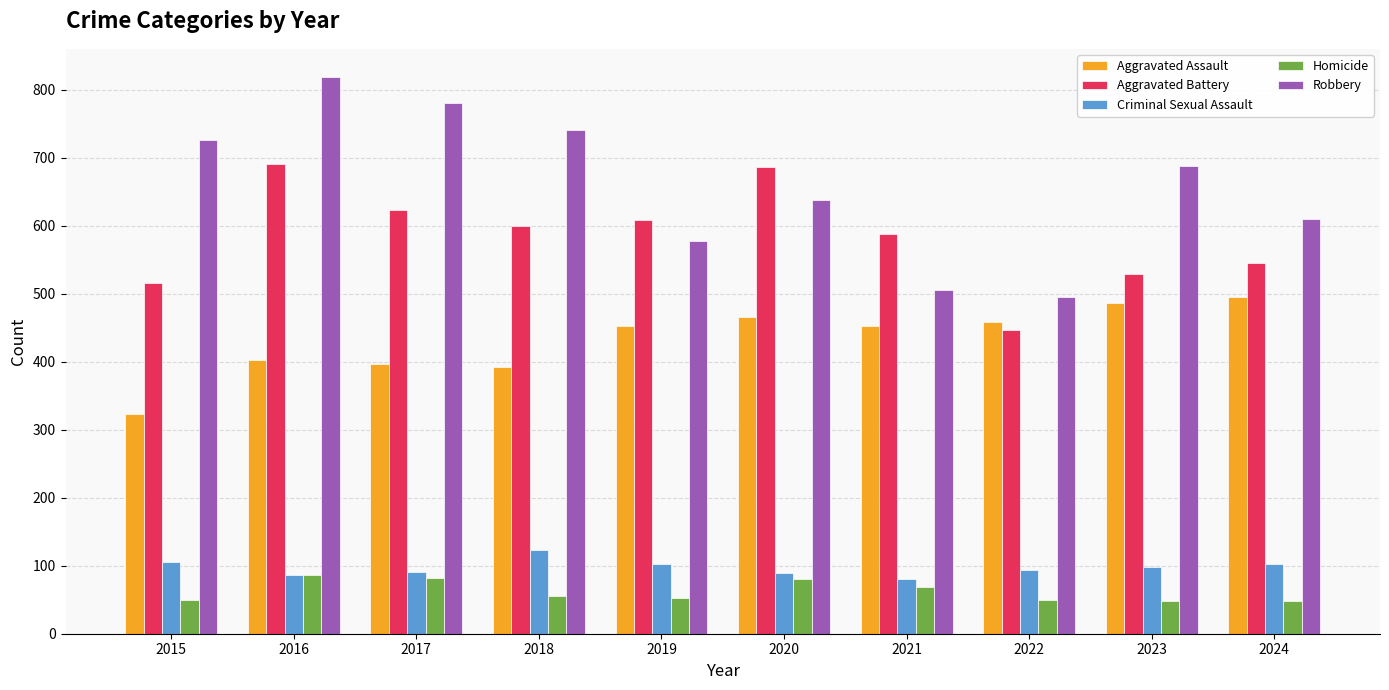

At 2023, list the series in order from smallest to largest.

Homicide, Criminal Sexual Assault, Aggravated Assault, Aggravated Battery, Robbery